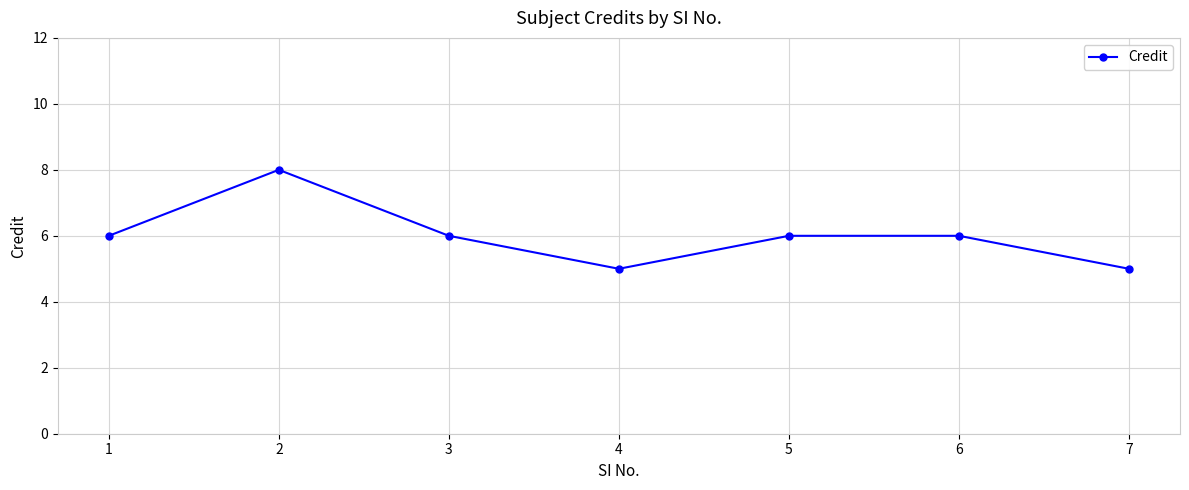

What is the change in value from 4 to 6?

+1